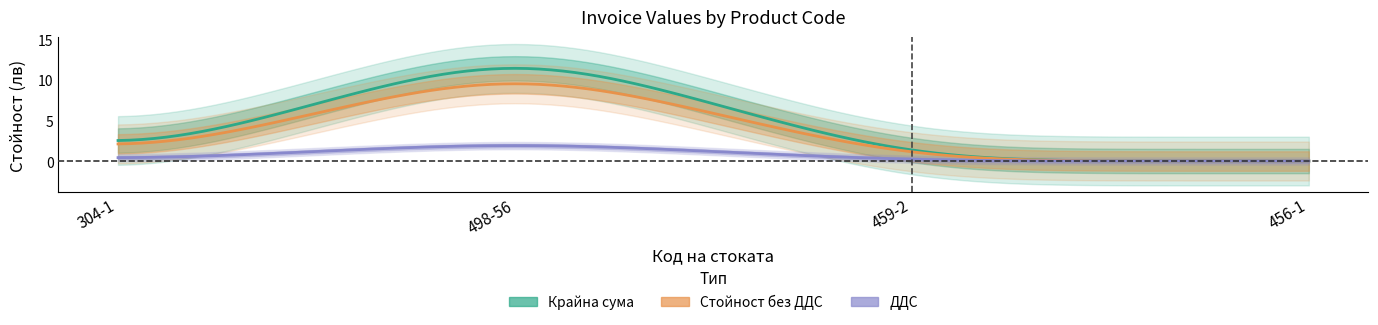

True or false: Крайна сума and Стойност без ДДС cross at least once.

False